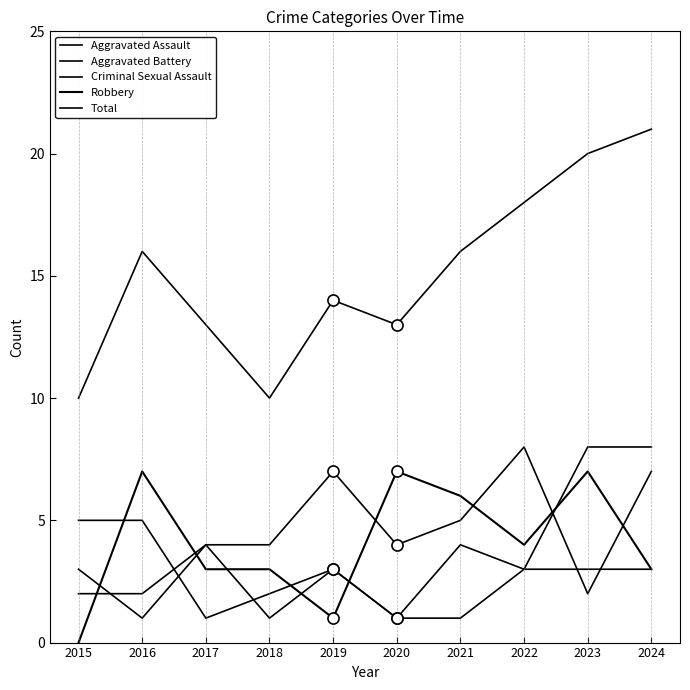

True or false: Aggravated Battery and Criminal Sexual Assault cross at least once.

True